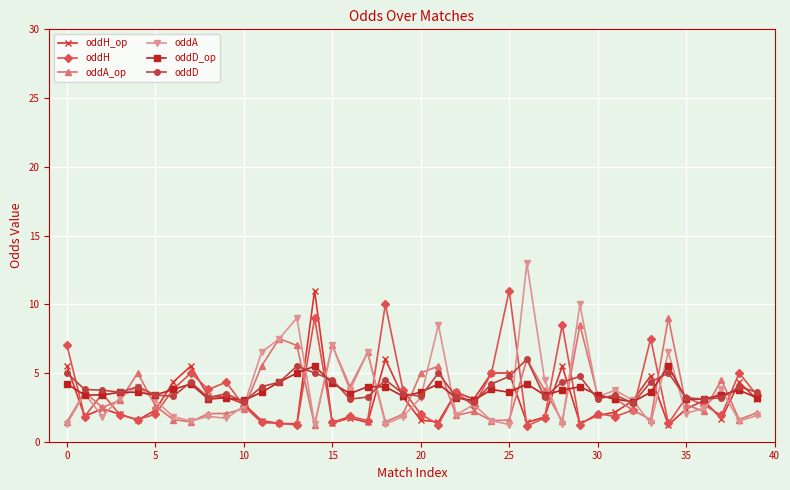

How many categories are shown in the chart?

40